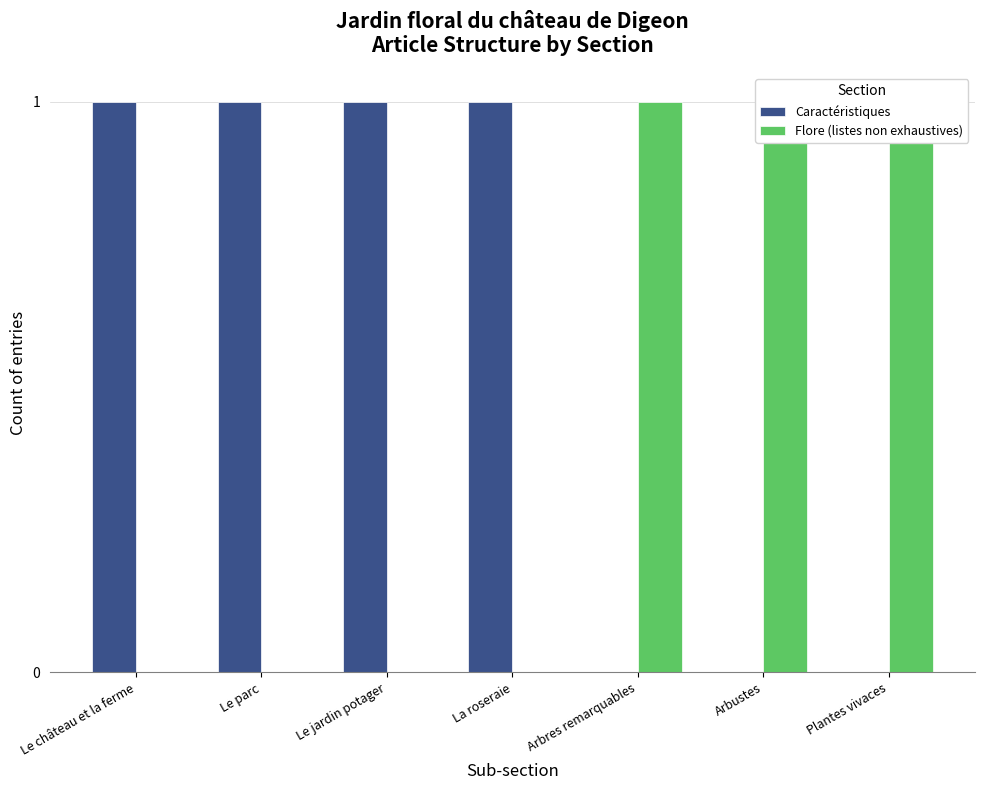

What position from the left is Plantes vivaces?

7